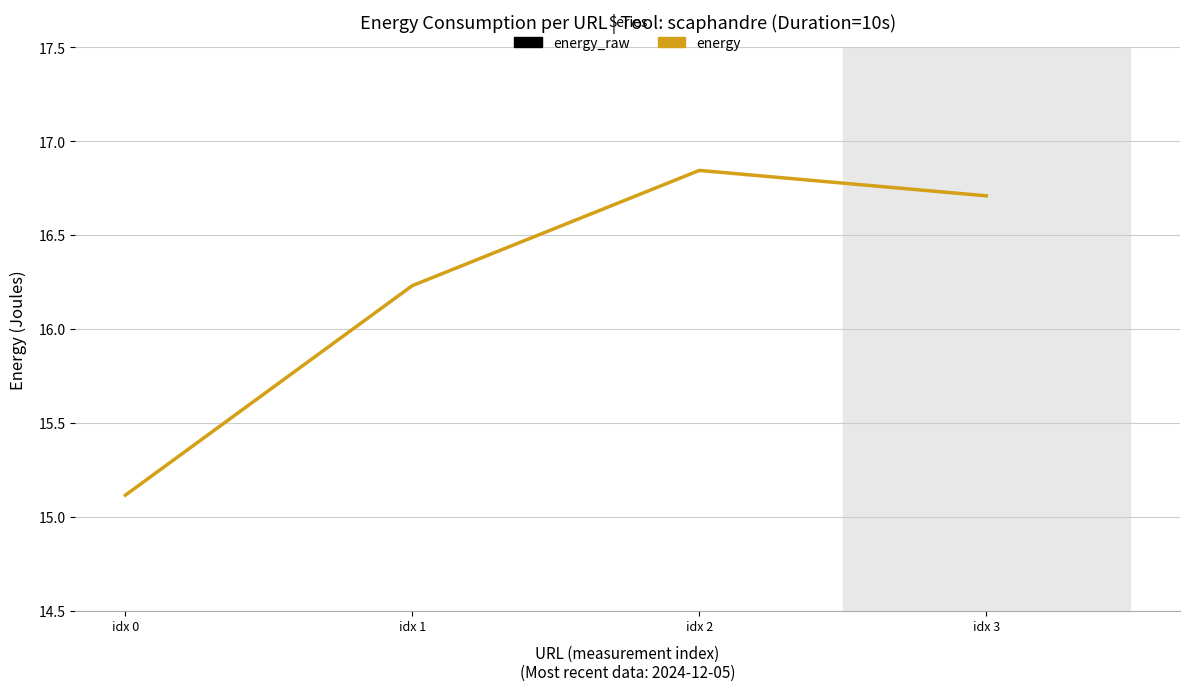

True or false: energy_raw has more than 0 points higher than both neighbors.

True